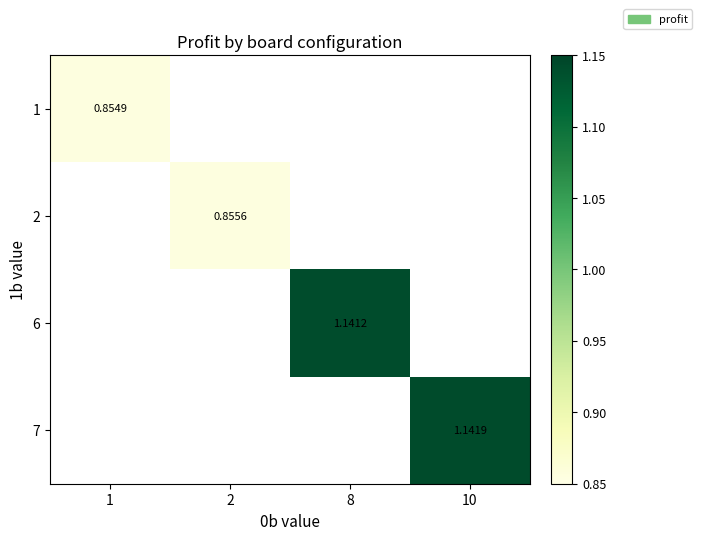

How many series are shown in this chart?

4